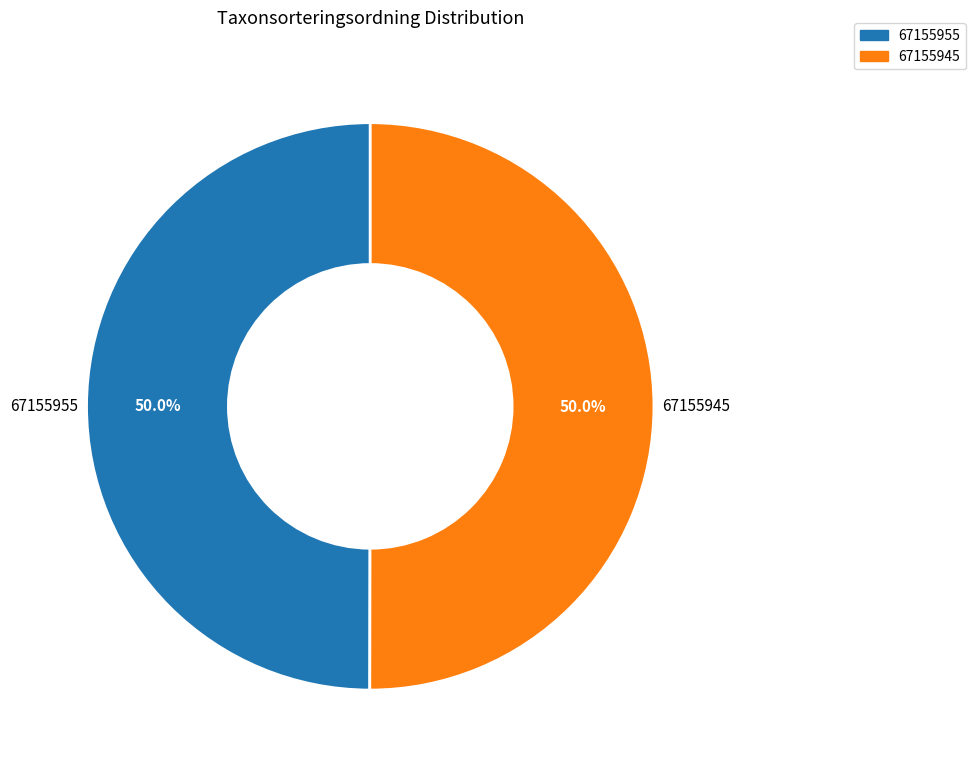

Combined, what portion of the pie is 67155945 and 67155955?

100.0%